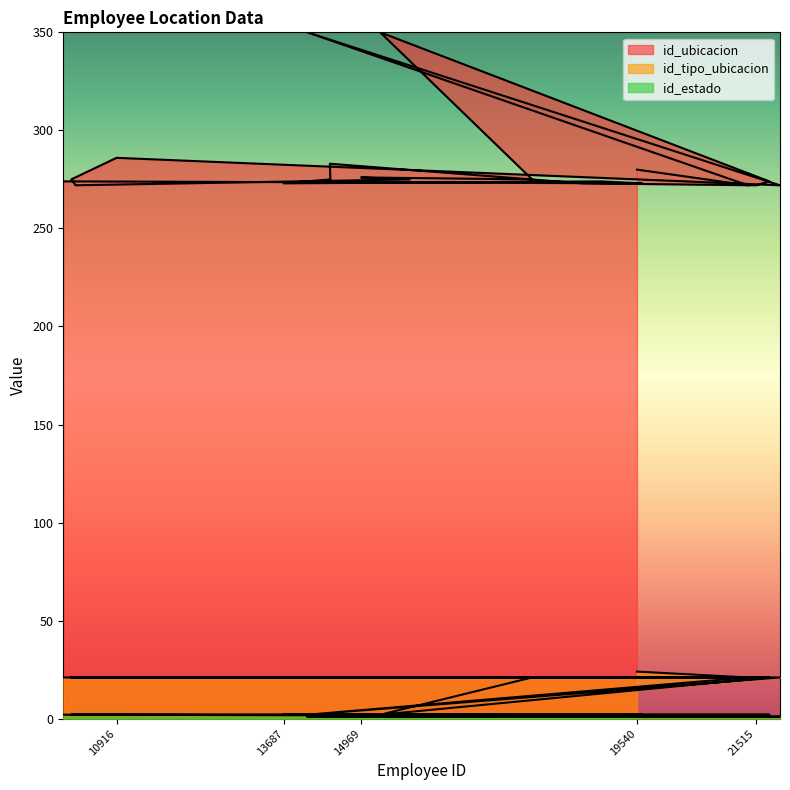

True or false: id_tipo_ubicacion and id_estado cross at least once.

False